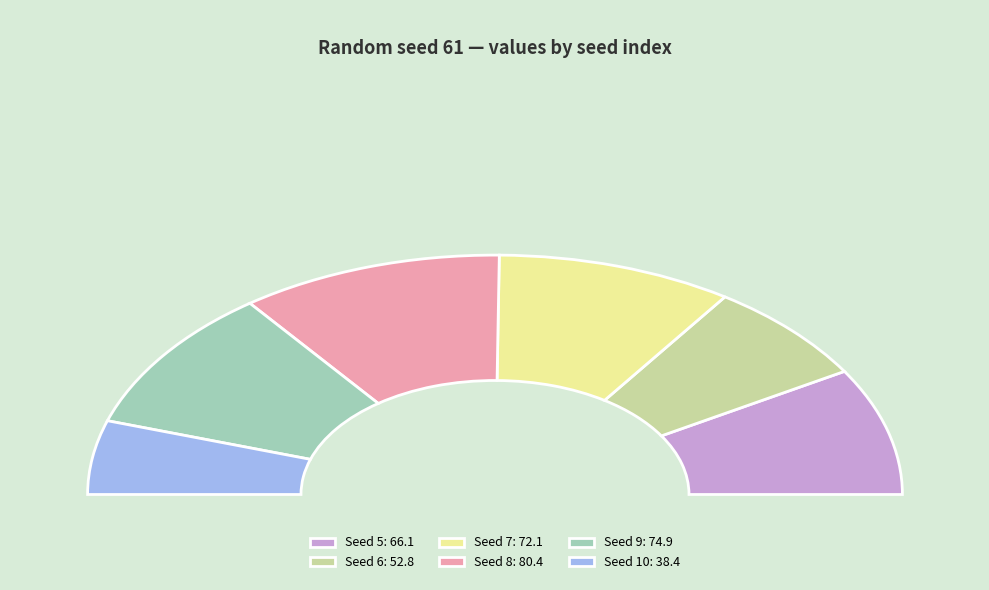

True or false: 8 accounts for 10% of the total.

False